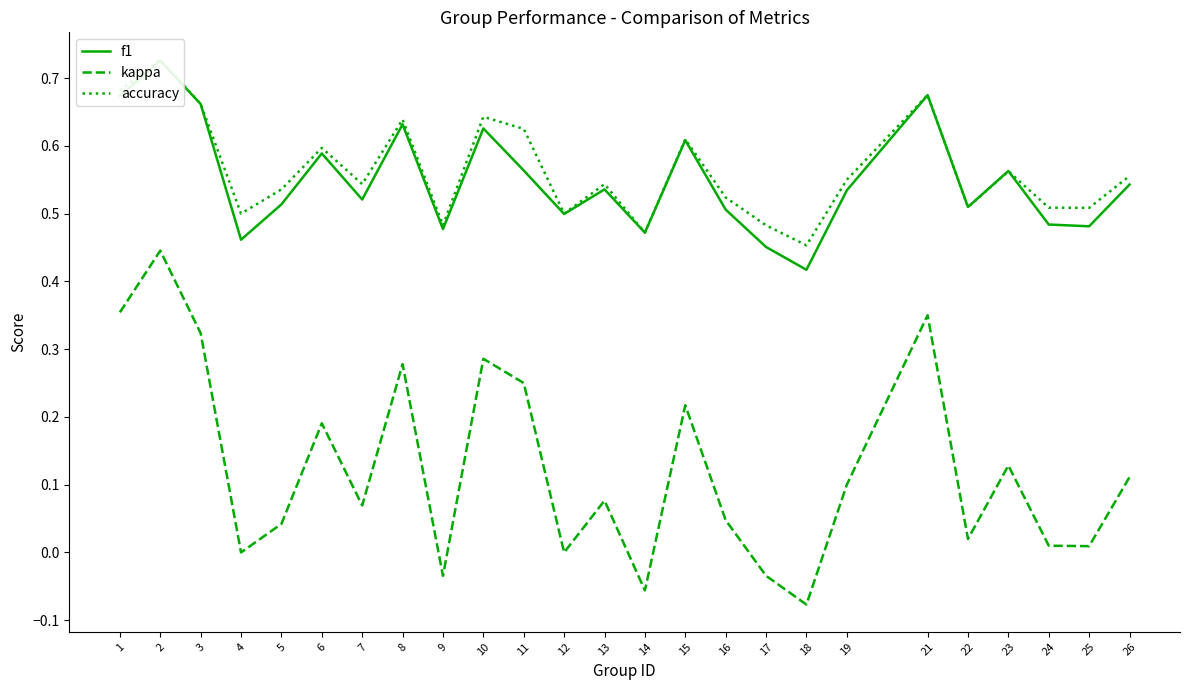

What are all the series names shown in the legend?

f1, kappa, accuracy